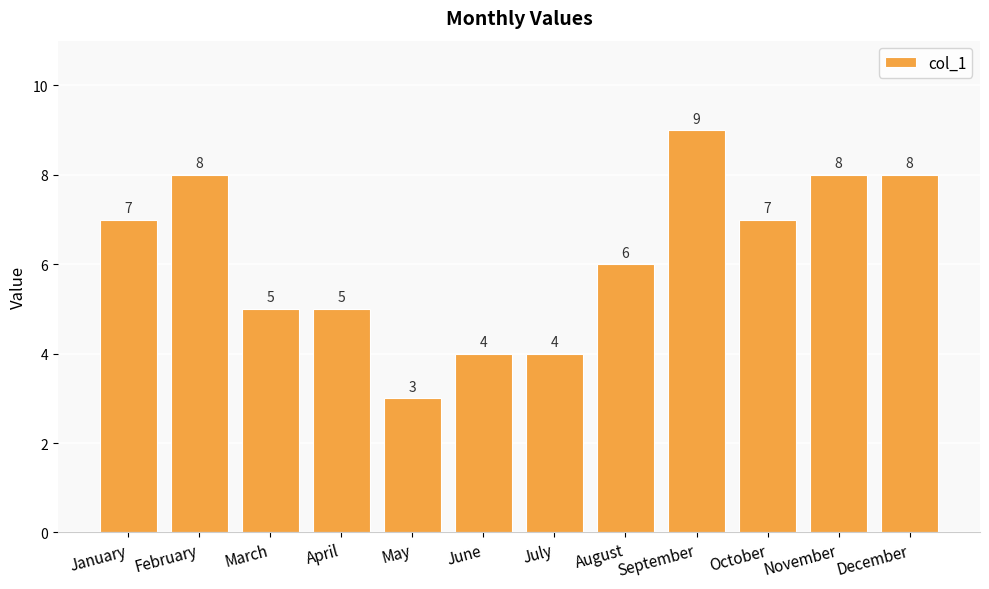

How many data points does each series have?

12